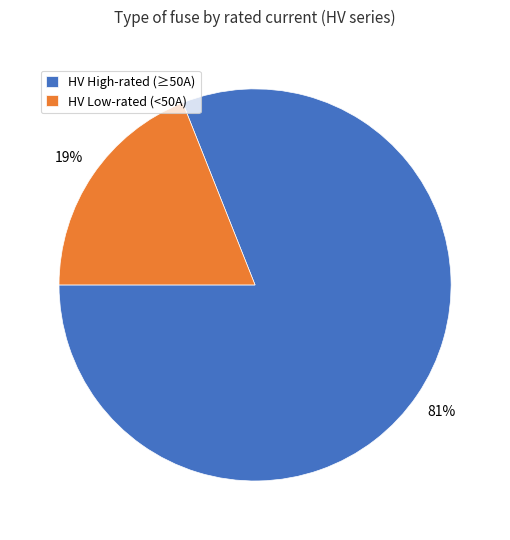

Approximately how many times larger is the value at HV High-rated (≥50A) compared to HV Low-rated (<50A)?

4.3